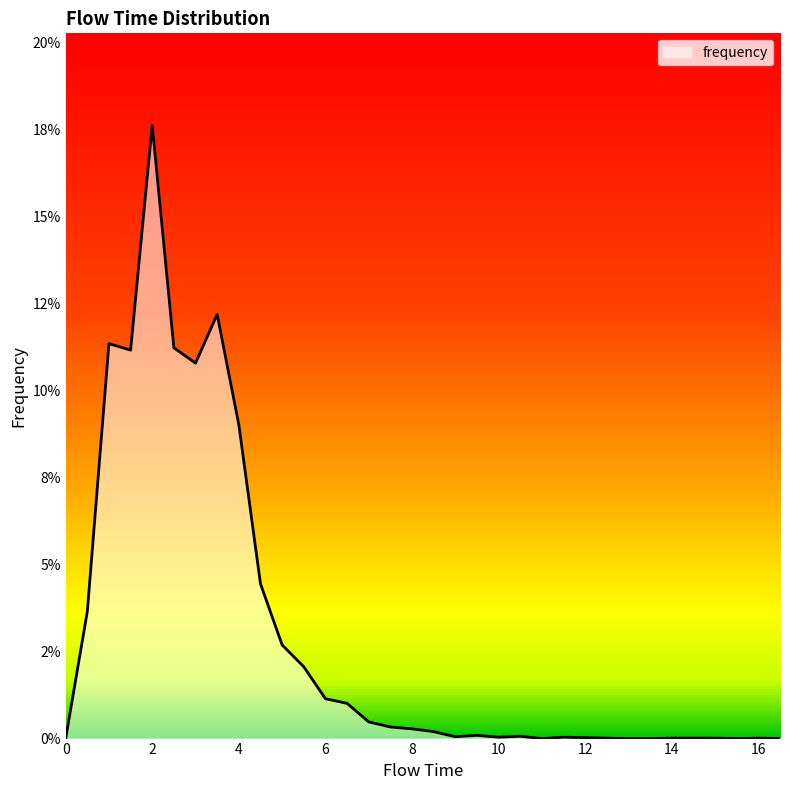

List the labels in order of value, largest first.

2.0, 3.5, 1.0, 2.5, 1.5, 3.0, 4.0, 4.5, 0.5, 5.0, 5.5, 6.0, 6.5, 7.0, 7.5, 8.0, 8.5, 9.5, 10.5, 9.0, 10.0, 11.5, 12.0, 12.5, 14.0, 14.5, 15.0, 16.0, 0.0, 11.0, 13.0, 13.5, 15.5, 16.5